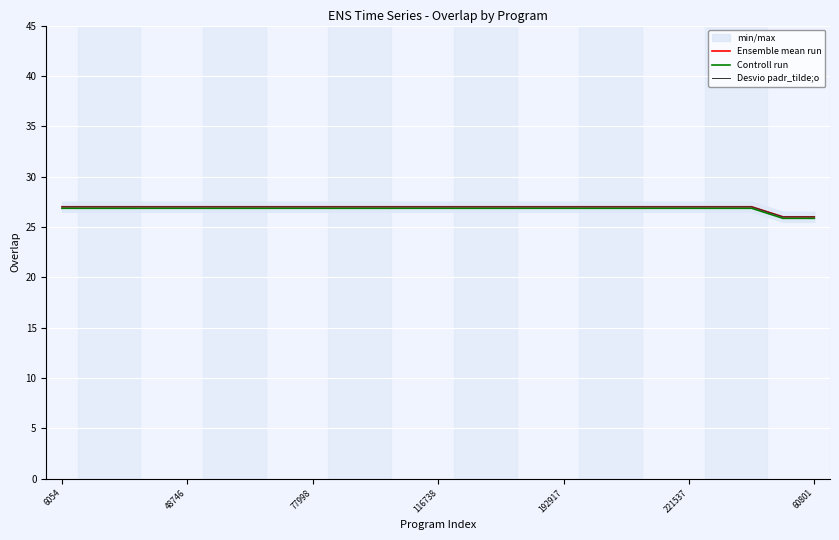

True or false: Controll run has a value of 46.3 at 22.

False